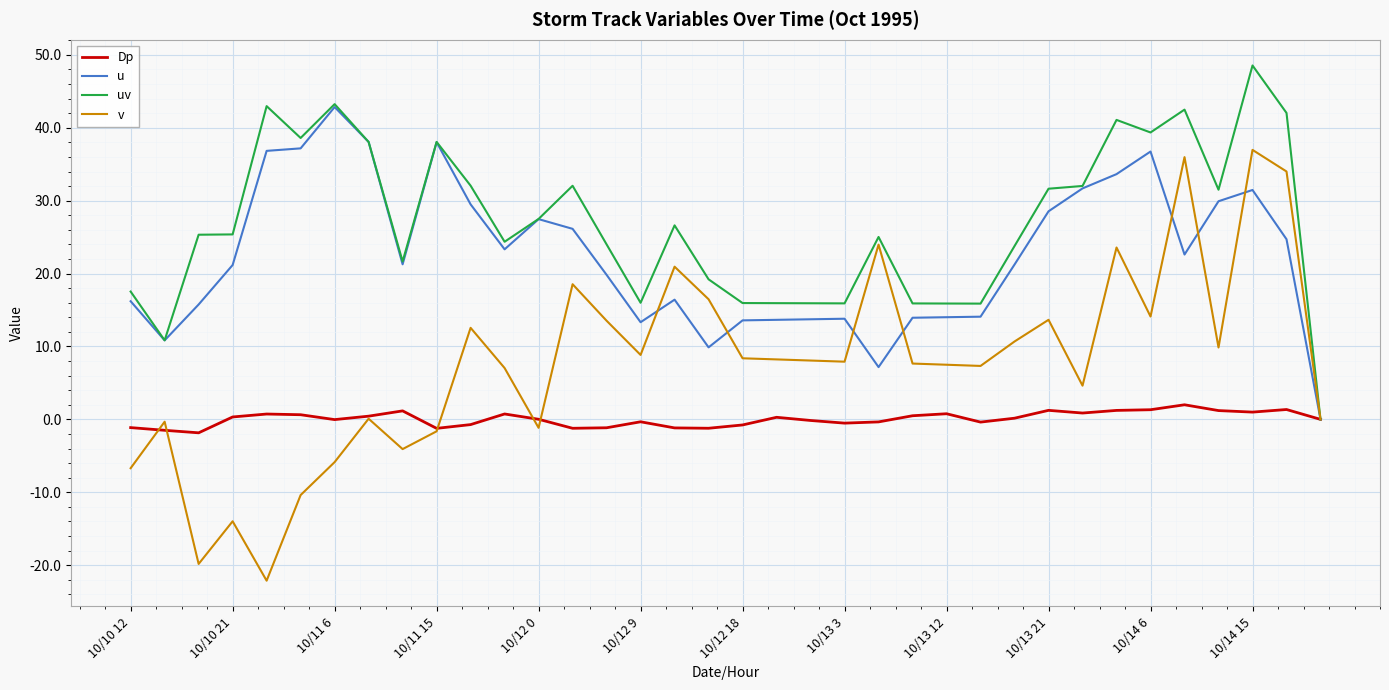

Count the number of categories in the chart.

36